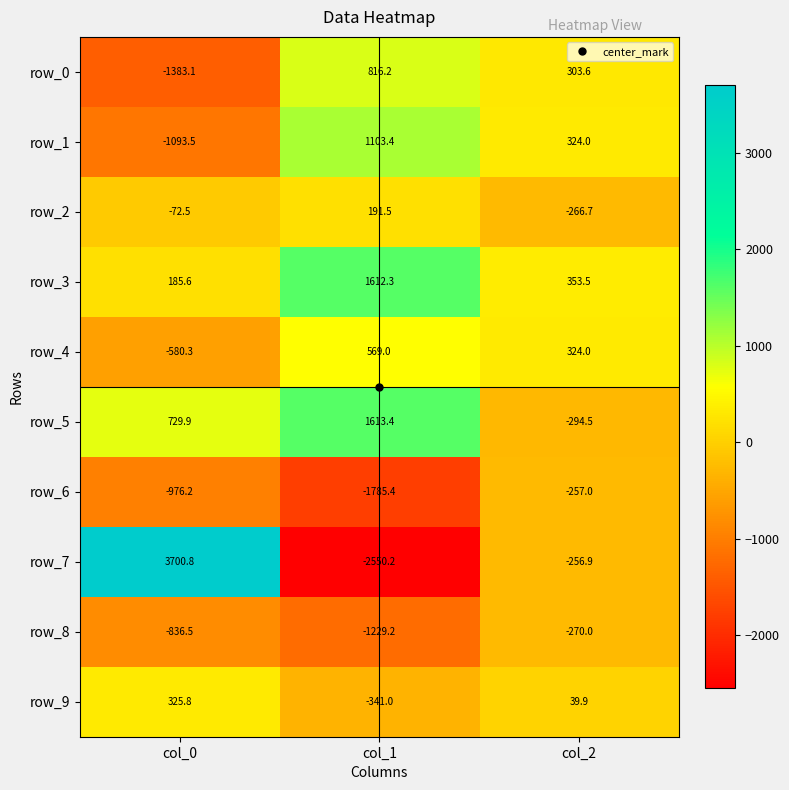

At col_1, list the series in order from smallest to largest.

row_7, row_6, row_8, row_9, row_2, row_4, row_0, row_1, row_3, row_5